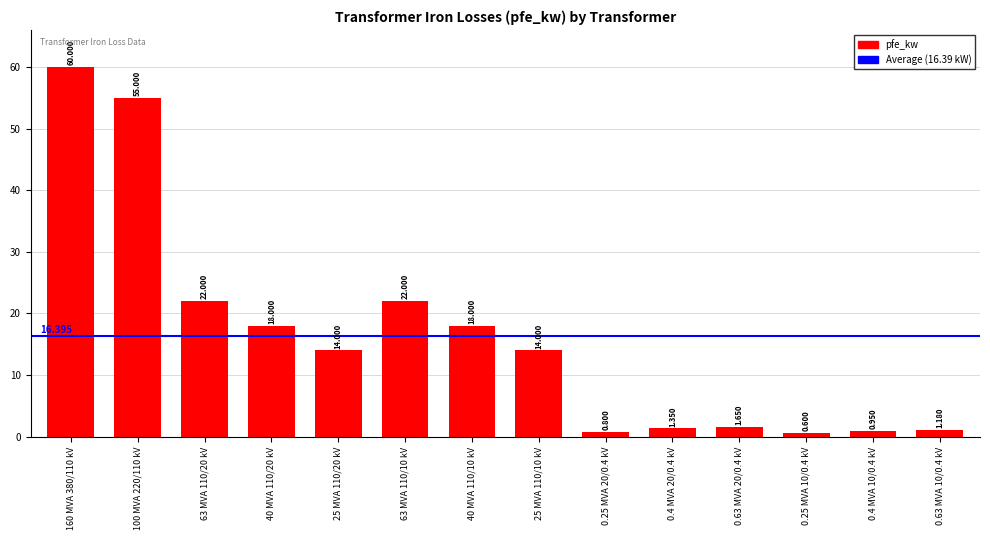

Reading left to right, transcribe all the data shown in this chart.

160 MVA 380/110 kV=60.0	100 MVA 220/110 kV=55.0	63 MVA 110/20 kV=22.0	40 MVA 110/20 kV=18.0	25 MVA 110/20 kV=14.0	63 MVA 110/10 kV=22.0	40 MVA 110/10 kV=18.0	25 MVA 110/10 kV=14.0	0.25 MVA 20/0.4 kV=0.8	0.4 MVA 20/0.4 kV=1.4	0.63 MVA 20/0.4 kV=1.6	0.25 MVA 10/0.4 kV=0.6	0.4 MVA 10/0.4 kV=0.9	0.63 MVA 10/0.4 kV=1.2